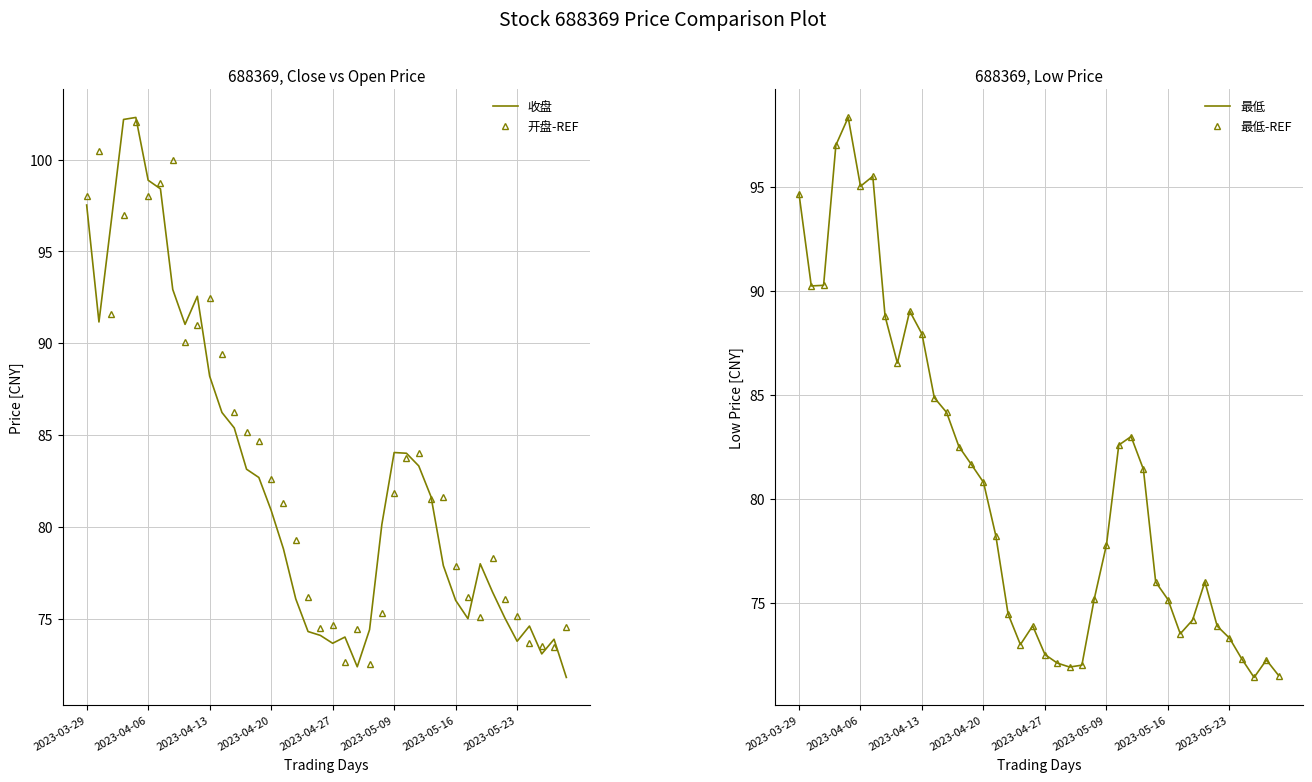

The 开盘-REF series shows 82.6 at 2023-04-20. True or false?

True